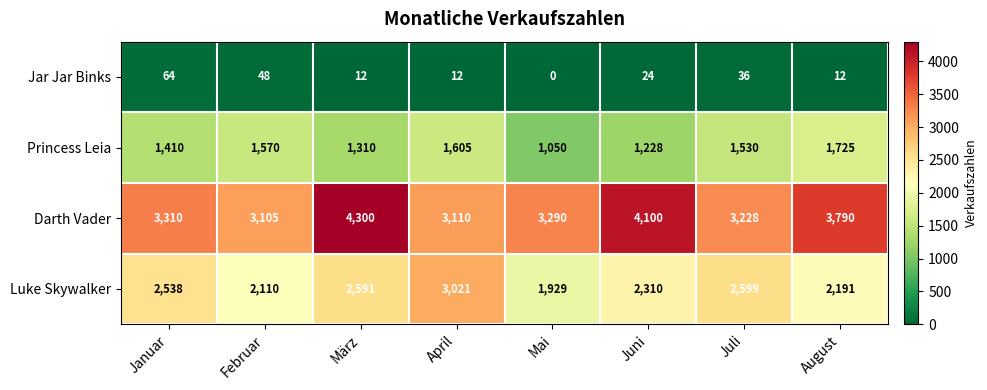

At which category is the sum across all series the highest?

März